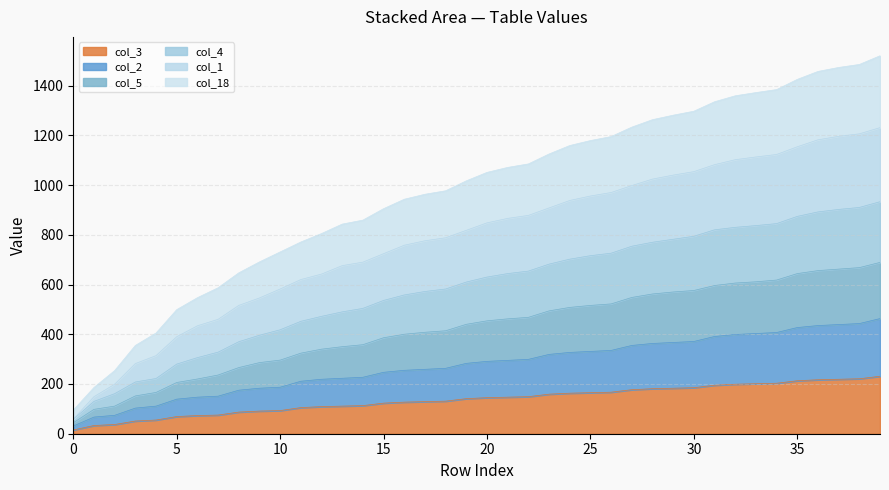

Which series has the widest spread of values?

col_4